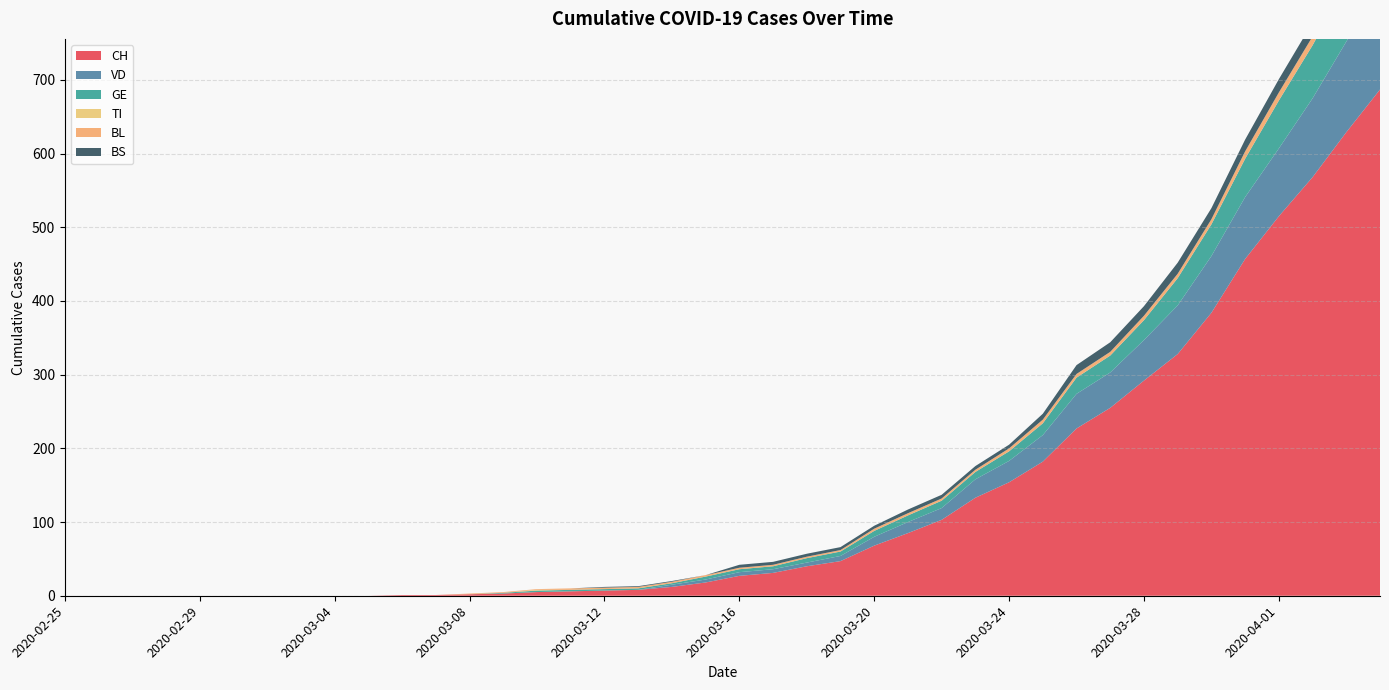

Reading left to right, transcribe all the data shown in this chart.

CH: 2020-02-25=0	2020-02-26=0	2020-02-27=0	2020-02-28=0	2020-02-29=0	2020-03-01=0	2020-03-02=0	2020-03-03=0	2020-03-04=0	2020-03-05=0	2020-03-06=1	2020-03-07=1	2020-03-08=2	2020-03-09=3	2020-03-10=5	2020-03-11=6	2020-03-12=7	2020-03-13=8	2020-03-14=12	2020-03-15=18	2020-03-16=27	2020-03-17=31	2020-03-18=40	2020-03-19=47	2020-03-20=68	2020-03-21=85	2020-03-22=103	2020-03-23=133	2020-03-24=154	2020-03-25=182	2020-03-26=227	2020-03-27=255	2020-03-28=292	2020-03-29=328	2020-03-30=384	2020-03-31=457	2020-04-01=515	2020-04-02=568	2020-04-03=629	2020-04-04=687
VD: 2020-02-25=0	2020-02-26=0	2020-02-27=0	2020-02-28=0	2020-02-29=0	2020-03-01=0	2020-03-02=0	2020-03-03=0	2020-03-04=0	2020-03-05=0	2020-03-06=0	2020-03-07=0	2020-03-08=0	2020-03-09=0	2020-03-10=0	2020-03-11=0	2020-03-12=0	2020-03-13=0	2020-03-14=3	2020-03-15=4	2020-03-16=5	2020-03-17=5	2020-03-18=5	2020-03-19=7	2020-03-20=12	2020-03-21=15	2020-03-22=16	2020-03-23=25	2020-03-24=29	2020-03-25=36	2020-03-26=47	2020-03-27=48	2020-03-28=55	2020-03-29=66	2020-03-30=77	2020-03-31=84	2020-04-01=92	2020-04-02=107	2020-04-03=123	2020-04-04=138
GE: 2020-02-25=0	2020-02-26=0	2020-02-27=0	2020-02-28=0	2020-02-29=0	2020-03-01=0	2020-03-02=0	2020-03-03=0	2020-03-04=0	2020-03-05=0	2020-03-06=0	2020-03-07=0	2020-03-08=0	2020-03-09=1	2020-03-10=2	2020-03-11=2	2020-03-12=2	2020-03-13=2	2020-03-14=2	2020-03-15=4	2020-03-16=4	2020-03-17=4	2020-03-18=6	2020-03-19=6	2020-03-20=8	2020-03-21=9	2020-03-22=10	2020-03-23=10	2020-03-24=13	2020-03-25=16	2020-03-26=22	2020-03-27=23	2020-03-28=27	2020-03-29=37	2020-03-30=43	2020-03-31=52	2020-04-01=65	2020-04-02=72	2020-04-03=78	2020-04-04=83
TI: 2020-02-25=0	2020-02-26=0	2020-02-27=0	2020-02-28=0	2020-02-29=0	2020-03-01=0	2020-03-02=0	2020-03-03=0	2020-03-04=0	2020-03-05=0	2020-03-06=0	2020-03-07=0	2020-03-08=0	2020-03-09=0	2020-03-10=1	2020-03-11=0	2020-03-12=0	2020-03-13=0	2020-03-14=0	2020-03-15=0	2020-03-16=0	2020-03-17=0	2020-03-18=0	2020-03-19=0	2020-03-20=0	2020-03-21=0	2020-03-22=0	2020-03-23=0	2020-03-24=0	2020-03-25=0	2020-03-26=0	2020-03-27=0	2020-03-28=0	2020-03-29=0	2020-03-30=0	2020-03-31=0	2020-04-01=0	2020-04-02=0	2020-04-03=0	2020-04-04=0
BL: 2020-02-25=0	2020-02-26=0	2020-02-27=0	2020-02-28=0	2020-02-29=0	2020-03-01=0	2020-03-02=0	2020-03-03=0	2020-03-04=0	2020-03-05=0	2020-03-06=0	2020-03-07=0	2020-03-08=1	2020-03-09=1	2020-03-10=1	2020-03-11=2	2020-03-12=2	2020-03-13=2	2020-03-14=2	2020-03-15=2	2020-03-16=2	2020-03-17=2	2020-03-18=2	2020-03-19=2	2020-03-20=3	2020-03-21=3	2020-03-22=3	2020-03-23=3	2020-03-24=4	2020-03-25=5	2020-03-26=5	2020-03-27=5	2020-03-28=6	2020-03-29=6	2020-03-30=7	2020-03-31=10	2020-04-01=11	2020-04-02=12	2020-04-03=14	2020-04-04=19
BS: 2020-02-25=0	2020-02-26=0	2020-02-27=0	2020-02-28=0	2020-02-29=0	2020-03-01=0	2020-03-02=0	2020-03-03=0	2020-03-04=0	2020-03-05=0	2020-03-06=0	2020-03-07=0	2020-03-08=0	2020-03-09=0	2020-03-10=0	2020-03-11=0	2020-03-12=1	2020-03-13=1	2020-03-14=1	2020-03-15=0	2020-03-16=4	2020-03-17=4	2020-03-18=4	2020-03-19=4	2020-03-20=4	2020-03-21=5	2020-03-22=5	2020-03-23=5	2020-03-24=5	2020-03-25=8	2020-03-26=12	2020-03-27=13	2020-03-28=13	2020-03-29=15	2020-03-30=15	2020-03-31=16	2020-04-01=18	2020-04-02=19	2020-04-03=21	2020-04-04=24